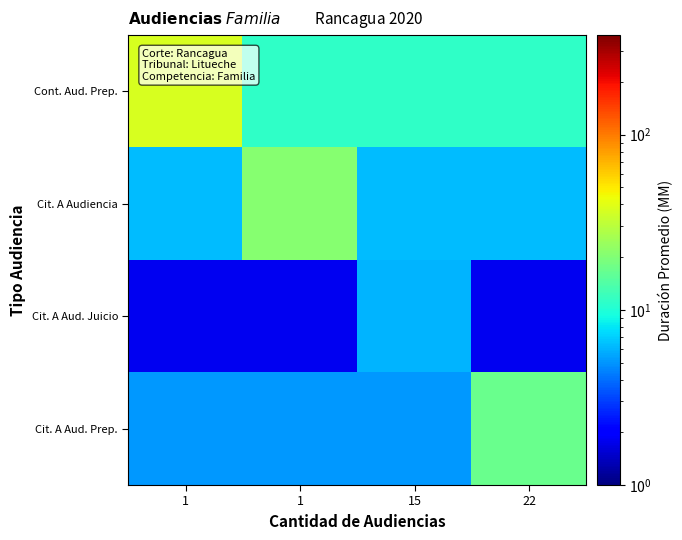

Reading left to right, what are all the values shown in this chart?

Cont. Aud. Prep.: 1=37.0	1=11.1	15=11.1	22=11.1
Cit. A Audiencia: 1=6.3	1=21.0	15=6.3	22=6.3
Cit. A Aud. Juicio: 1=1.8	1=1.8	15=6.0	22=1.8
Cit. A Aud. Prep.: 1=5.1	1=5.1	15=5.1	22=17.0